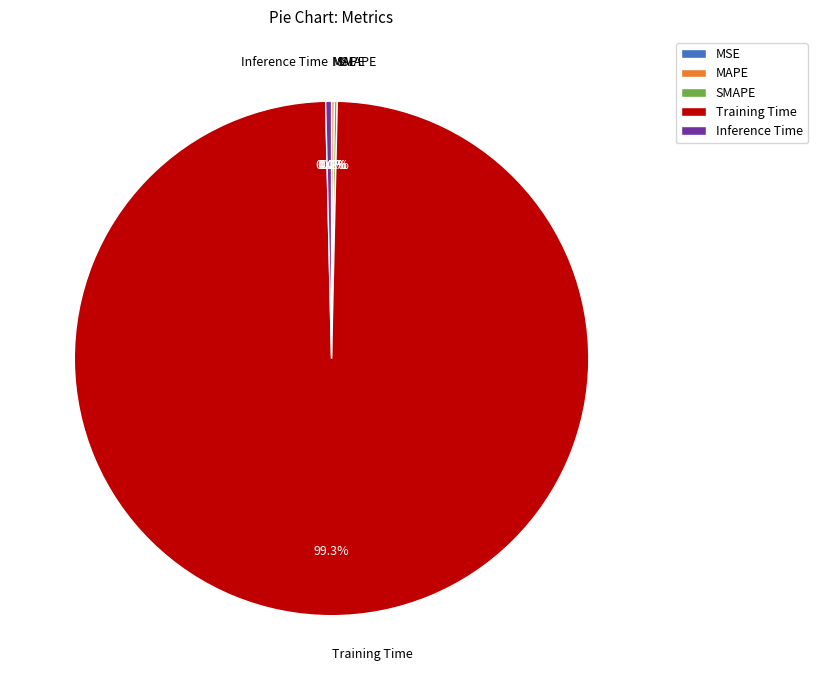

Is the sum of Training Time and Inference Time greater than half?

Yes